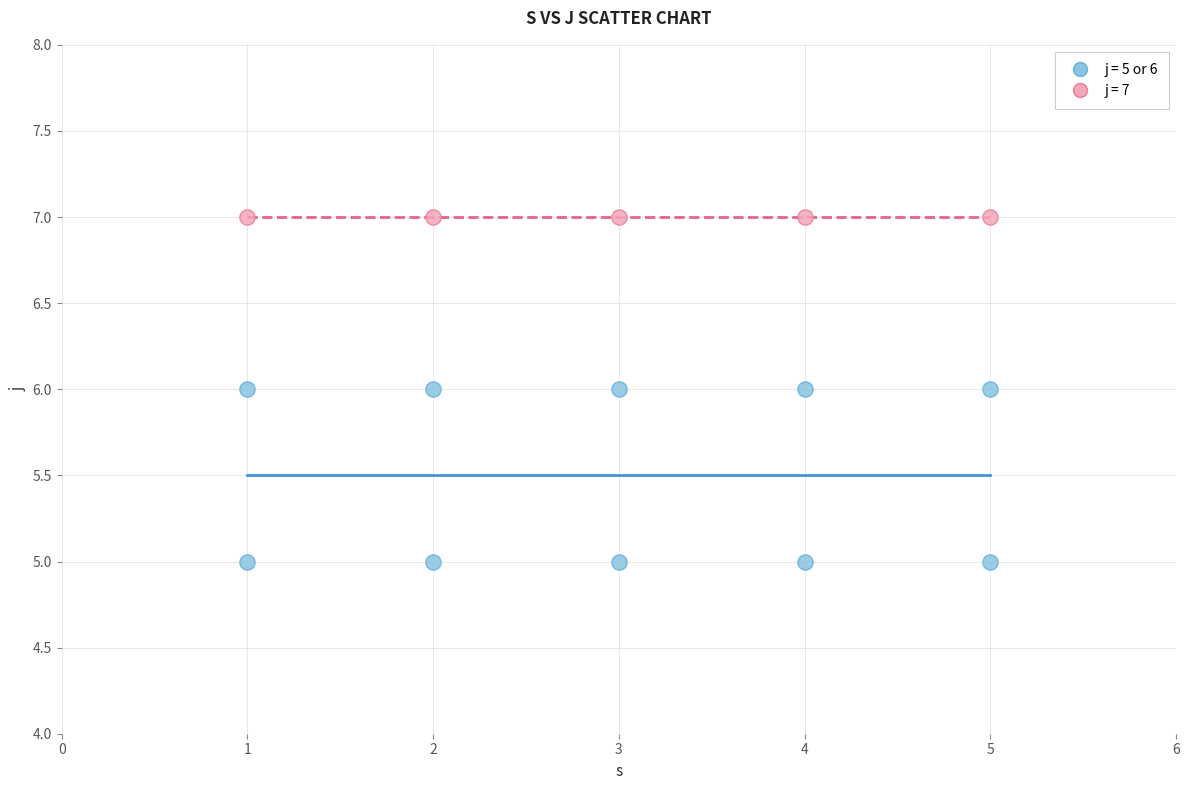

Which series reaches the maximum Y coordinate?

j = 7